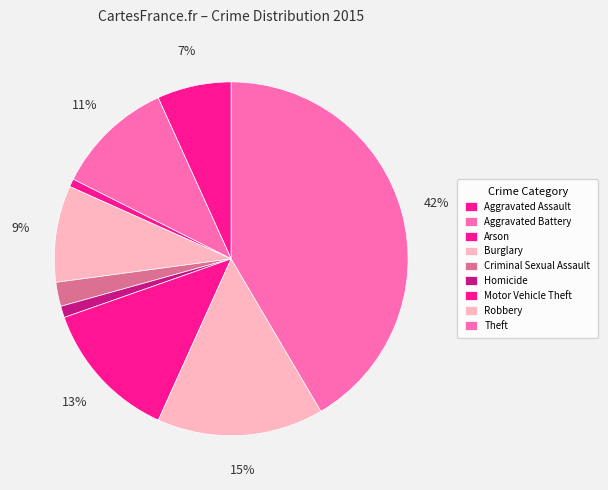

Does Criminal Sexual Assault represent more than half of the total?

No